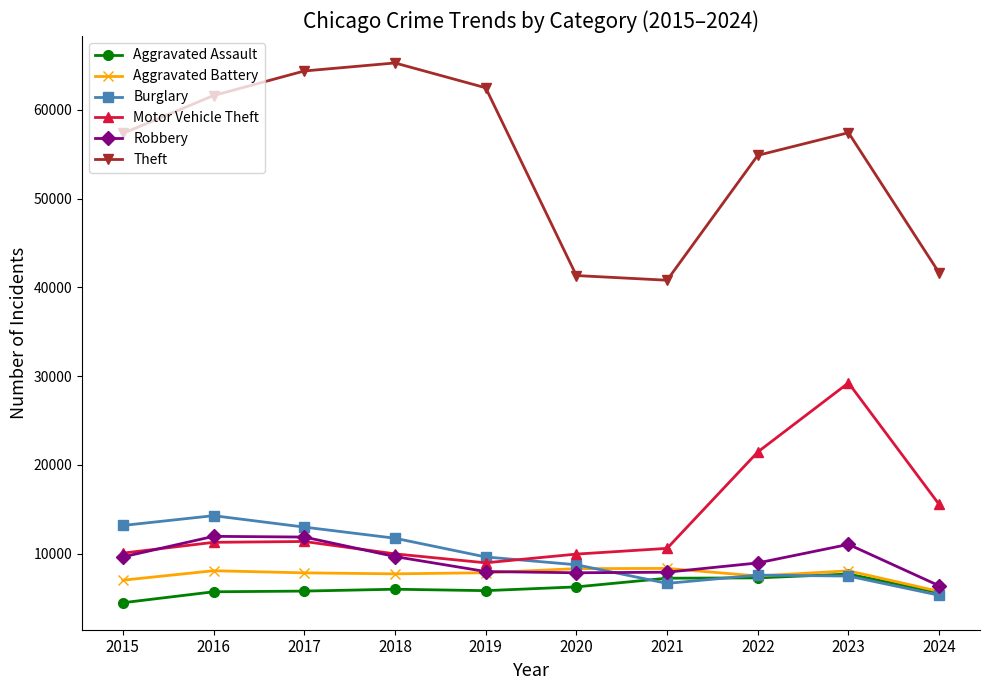

The Robbery series shows 3010 at 2024. True or false?

False